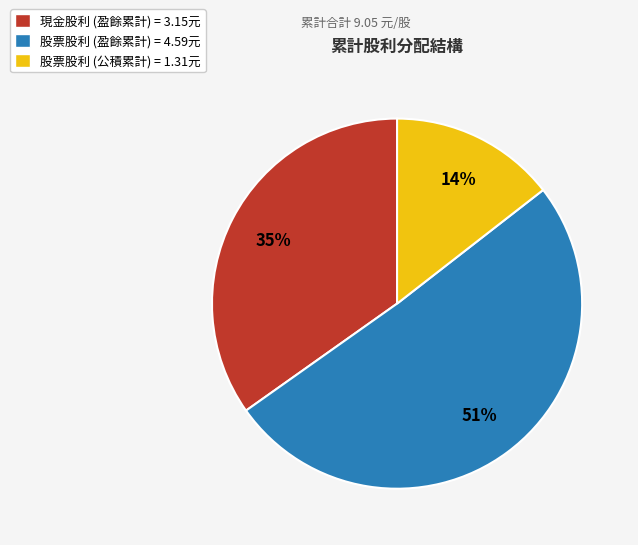

Do 現金股利 (盈餘累計) = 3.15元 and 股票股利 (公積累計) = 1.31元 together represent more than half of the pie?

No